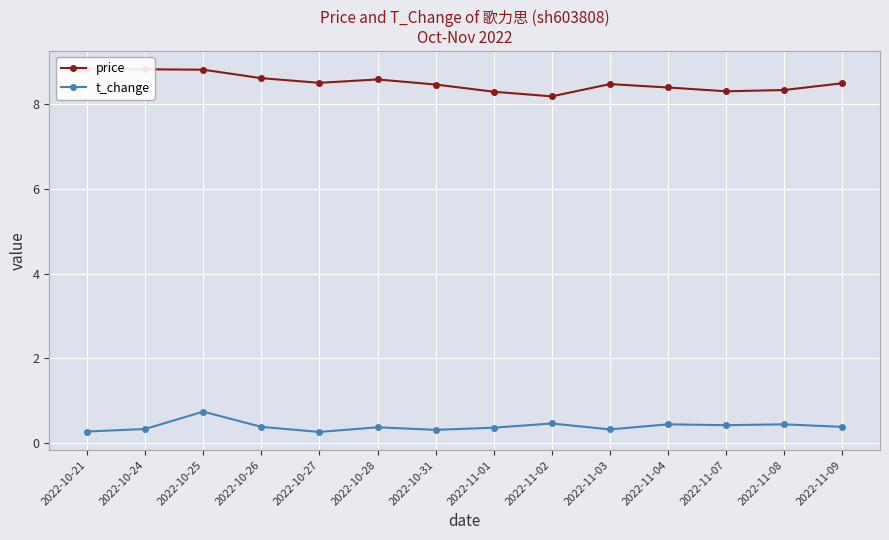

Reading right to left, transcribe all the data shown in this chart.

price: 8.5	8.3	8.3	8.4	8.5	8.2	8.3	8.5	8.6	8.5	8.6	8.8	8.8	8.8
t_change: 0.4	0.4	0.4	0.4	0.3	0.5	0.4	0.3	0.4	0.3	0.4	0.7	0.3	0.3